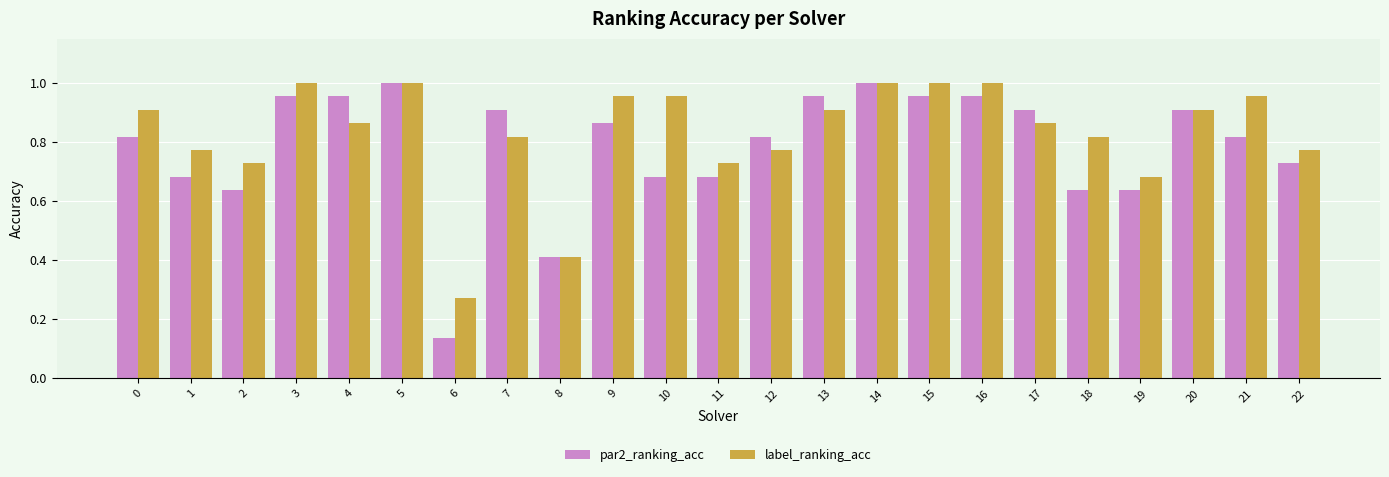

Rank the series at 16 from highest to lowest value.

label_ranking_acc, par2_ranking_acc